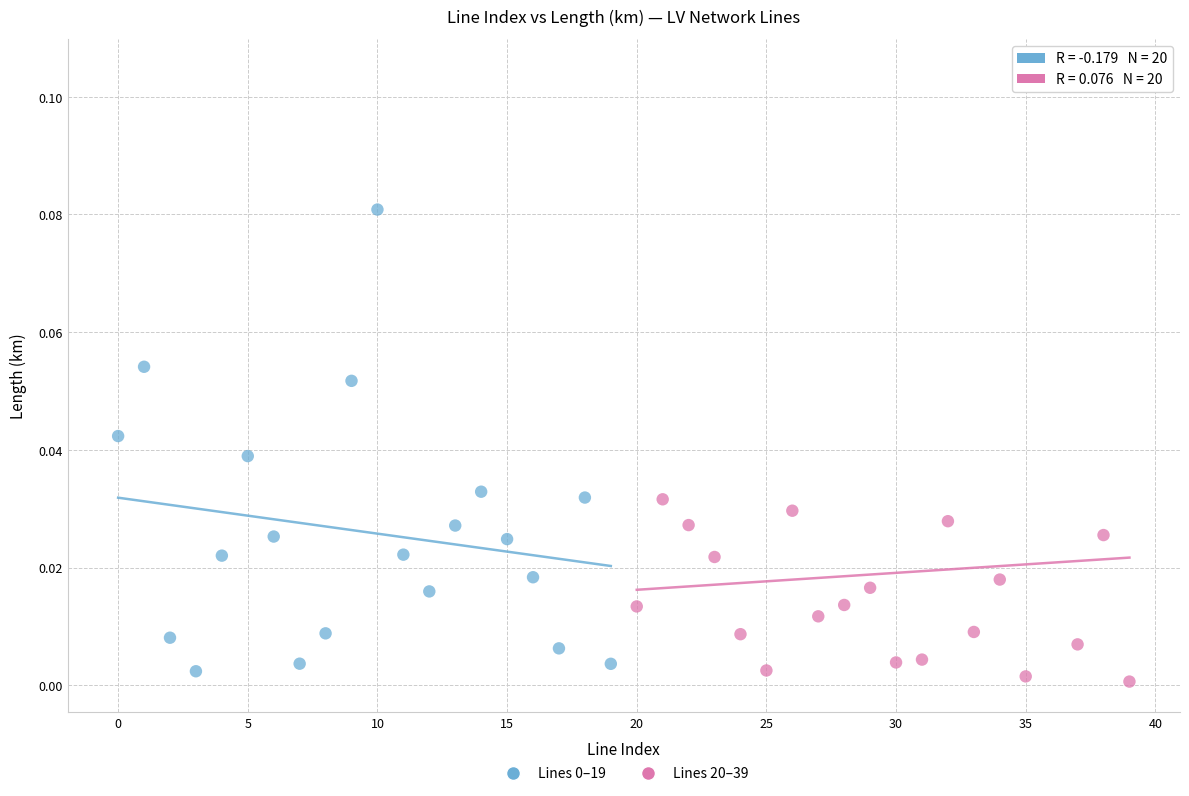

Which series has the widest spread of Y values?

Lines 20–39